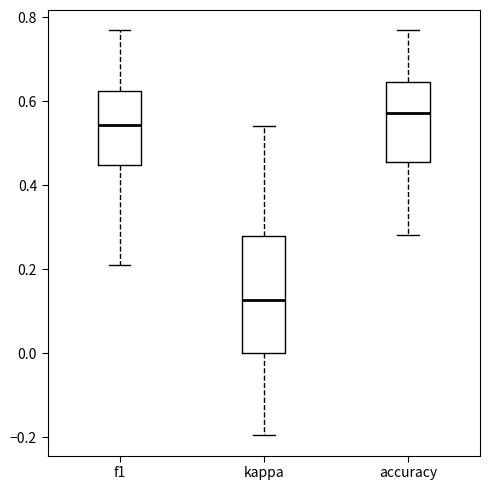

Reading left to right, read every box against the y-axis: the position of its median line, the range the box covers, and the ends of its whiskers. The values are not printed on the chart, so give them approximately, as read against the axis.

f1: median 0.54, box 0.44 to 0.62, whiskers 0.20 to 0.76
kappa: median 0.12, box 0.00 to 0.28, whiskers -0.20 to 0.54
accuracy: median 0.58, box 0.46 to 0.64, whiskers 0.28 to 0.76